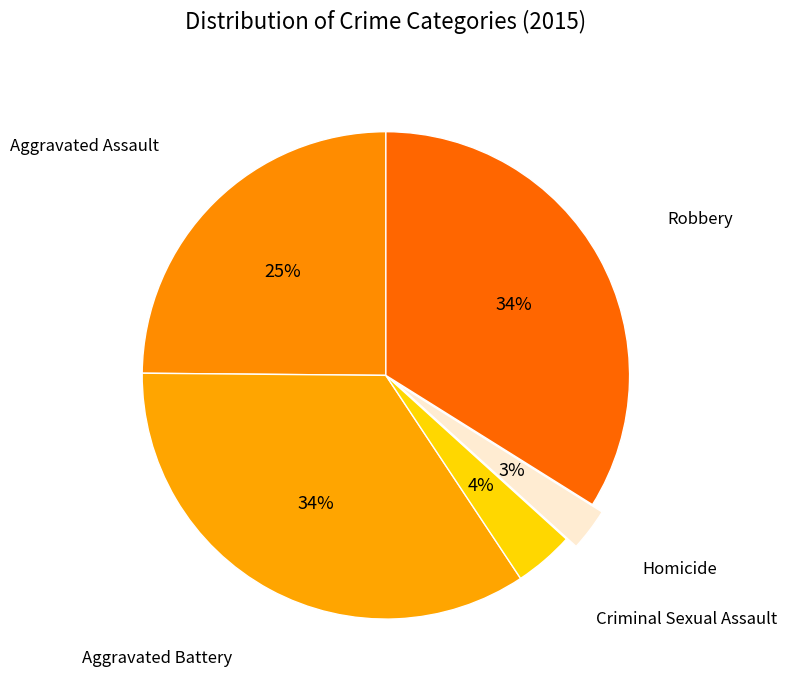

How many segments does this pie chart have?

5